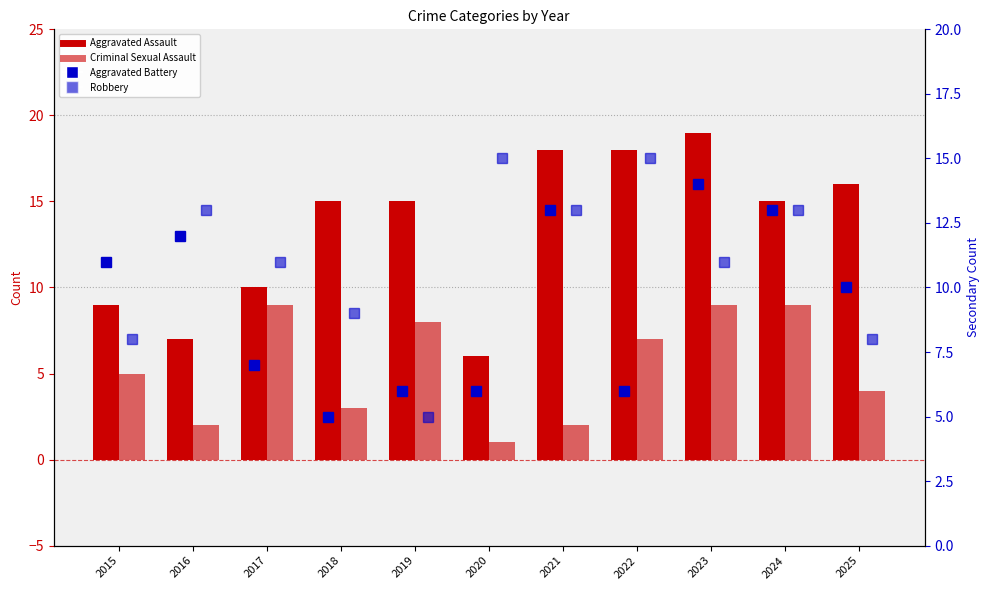

What is the difference between the second highest and second lowest values in the Robbery series?

7